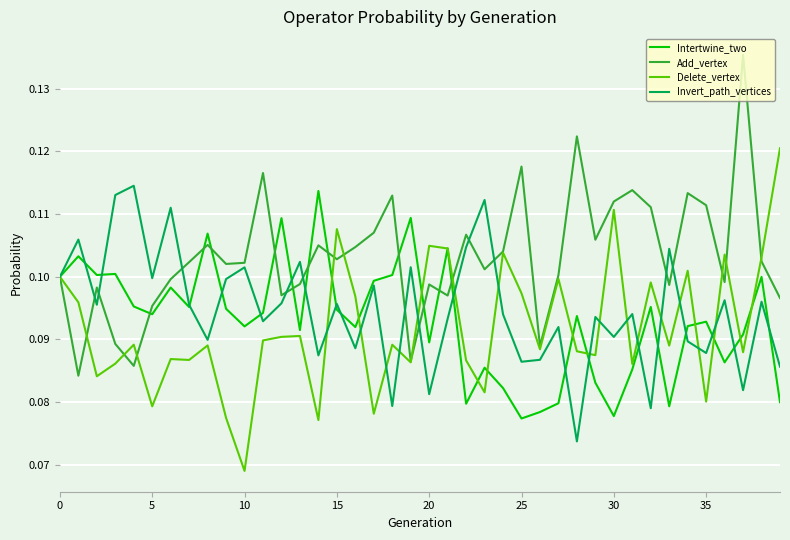

Which series has the largest total across all categories?

Add_vertex